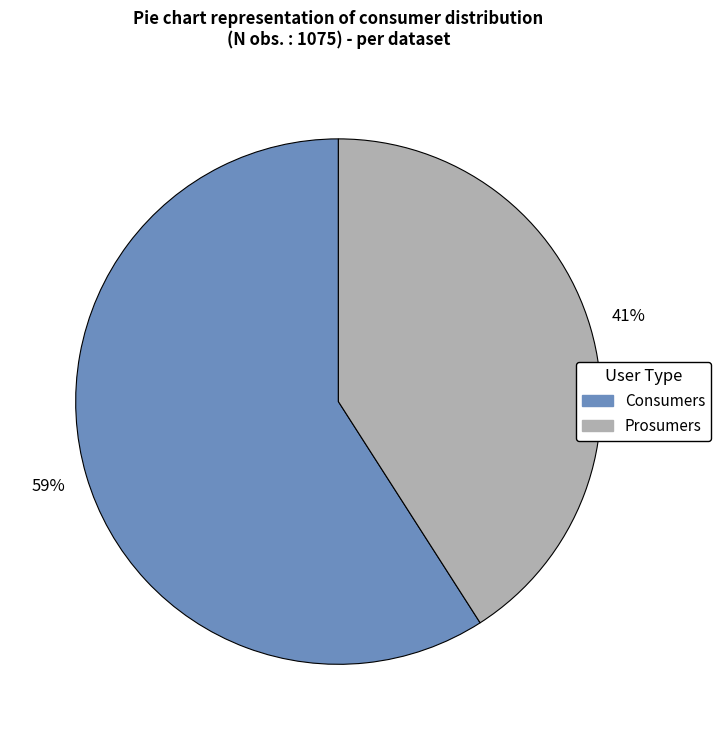

Which slice is the largest?

Consumers